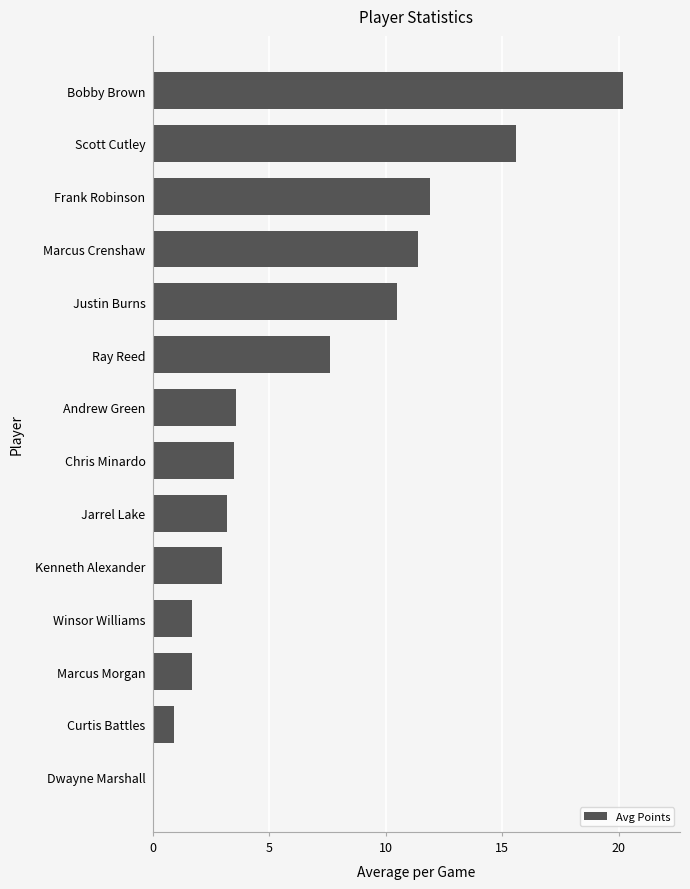

At which category does the chart reach its peak across all series?

Bobby Brown